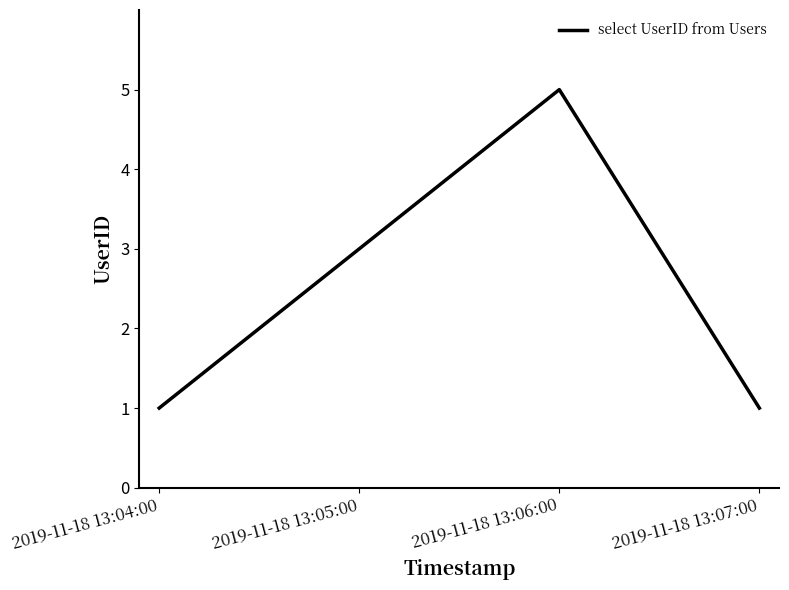

Where is the first local maximum?

2019-11-18 13:06:00